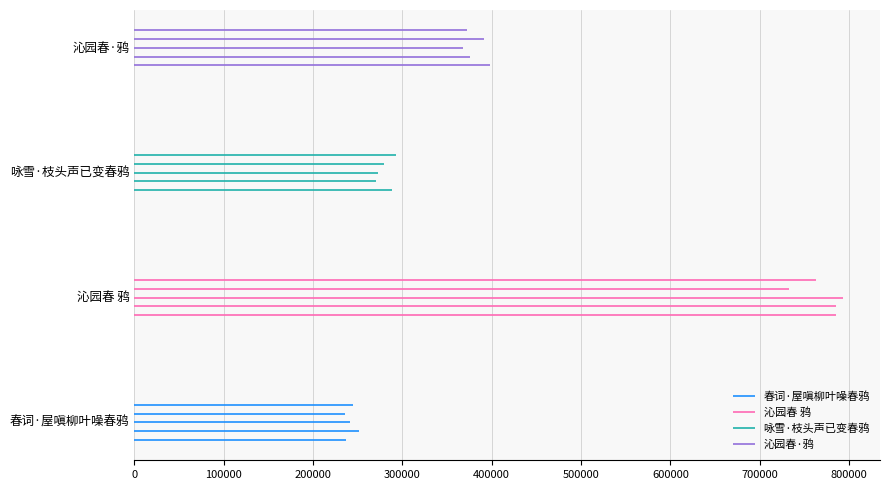

What is the label of the 3rd bar from the left?

咏雪·枝头声已变春鸦